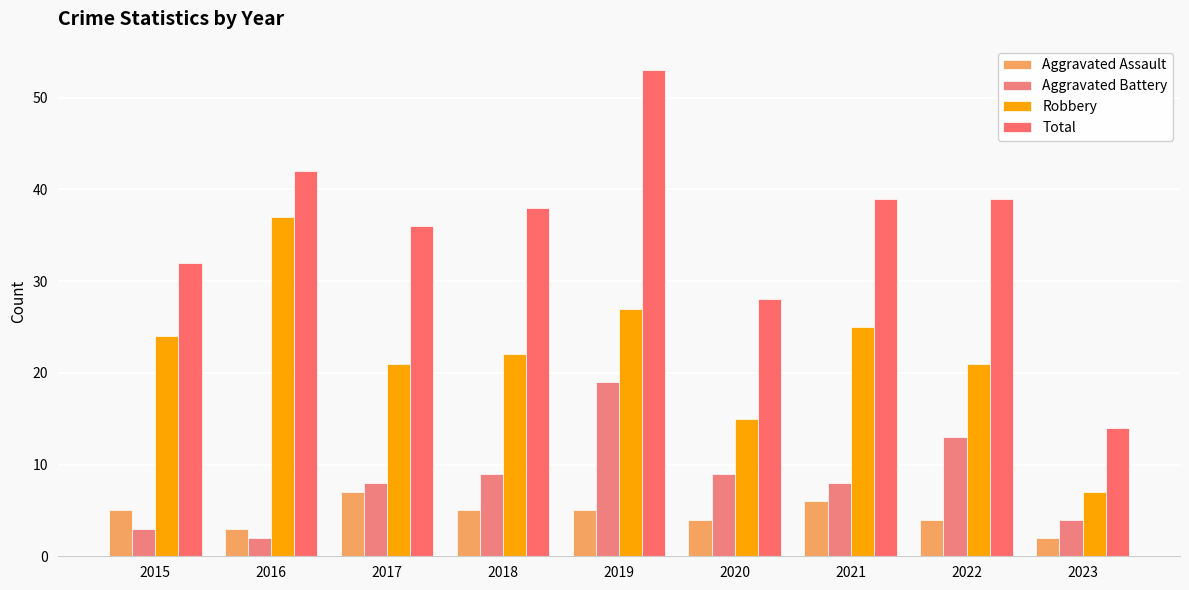

Read the Total value at 2017, to the nearest 10.

40